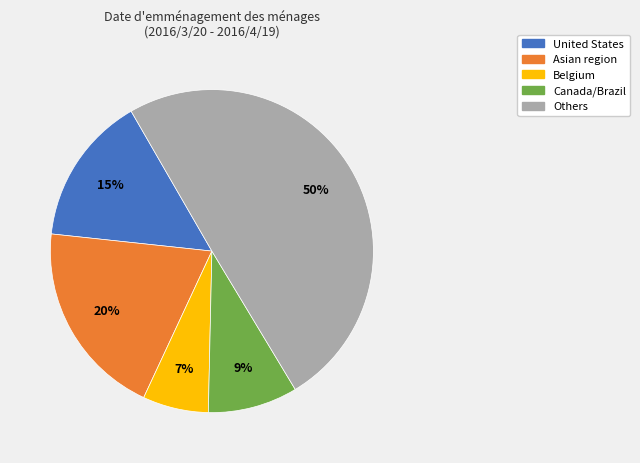

Count the number of slices in the pie.

5